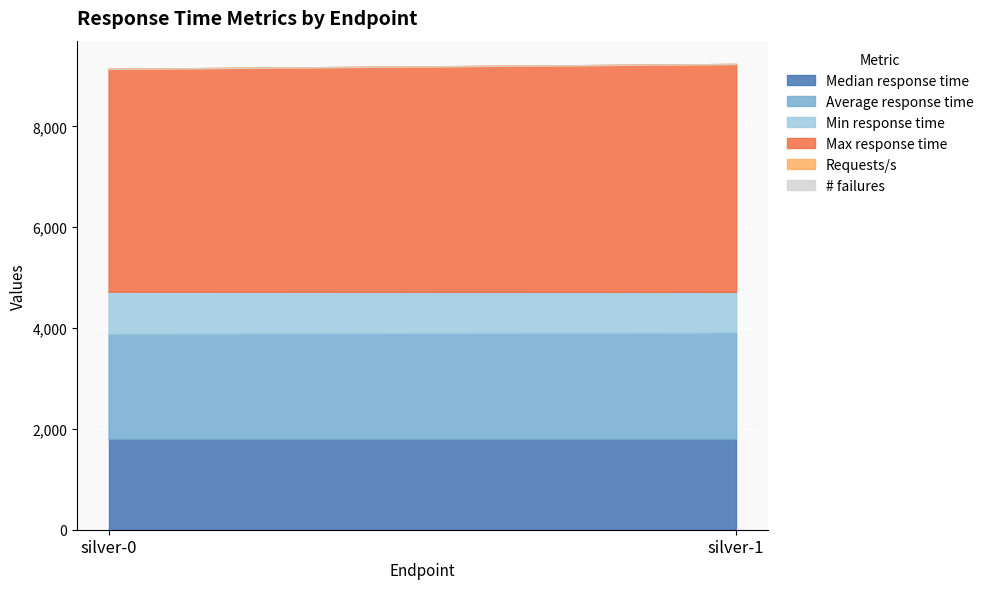

Reading left to right, extract all data points from this chart.

Median response time: silver-0=1800.0	silver-1=1800.0
Average response time: silver-0=2085.0	silver-1=2111.0
Min response time: silver-0=835.0	silver-1=806.0
Max response time: silver-0=4420.0	silver-1=4520.0
Requests/s: silver-0=0.5	silver-1=0.5
# failures: silver-0=0.0	silver-1=0.0